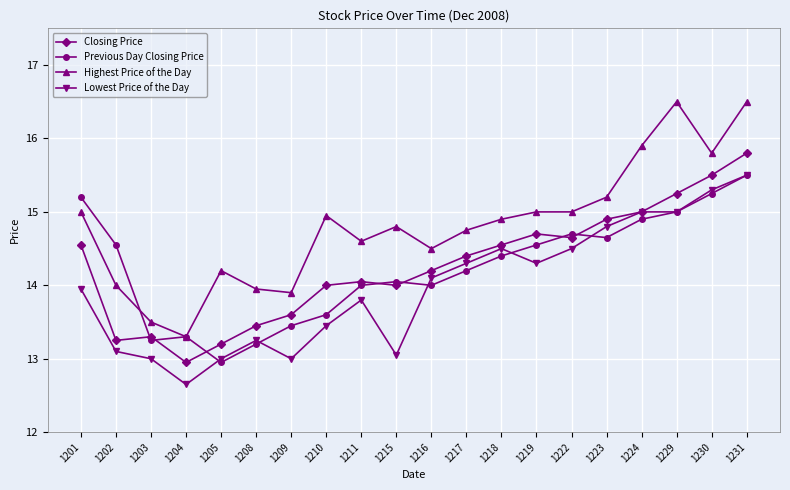

True or false: Closing Price and Highest Price of the Day cross at least once.

False